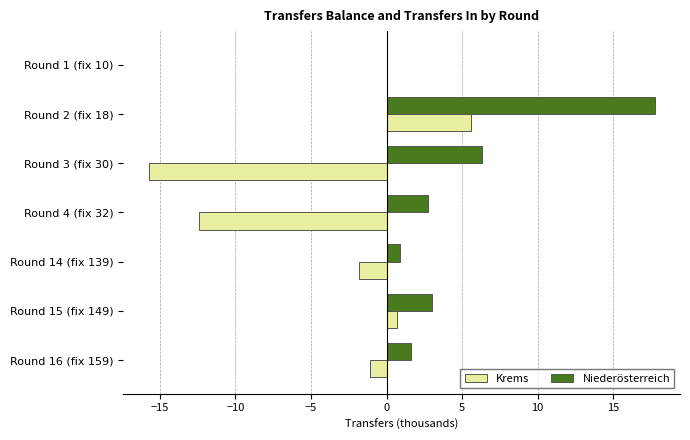

Where is Krems nearest to the value -5?

Round 14 (fix 139)